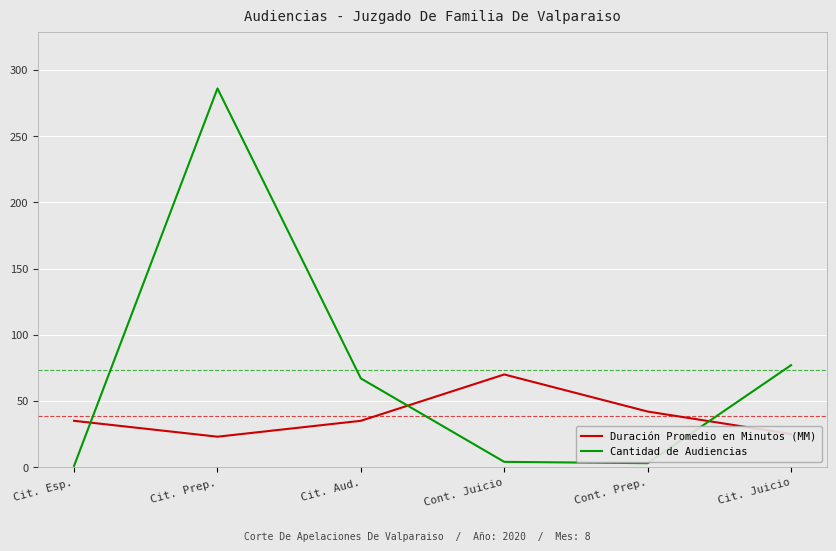

Which series changed the most between Cit. Esp. and Cit. Aud.?

Cantidad de Audiencias